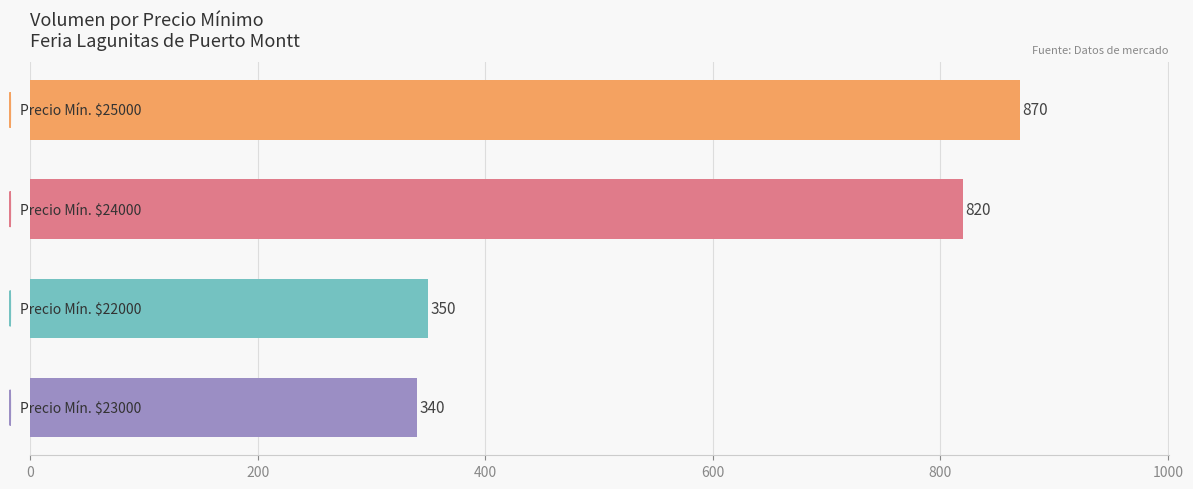

What is the minimum value shown in the chart?

340